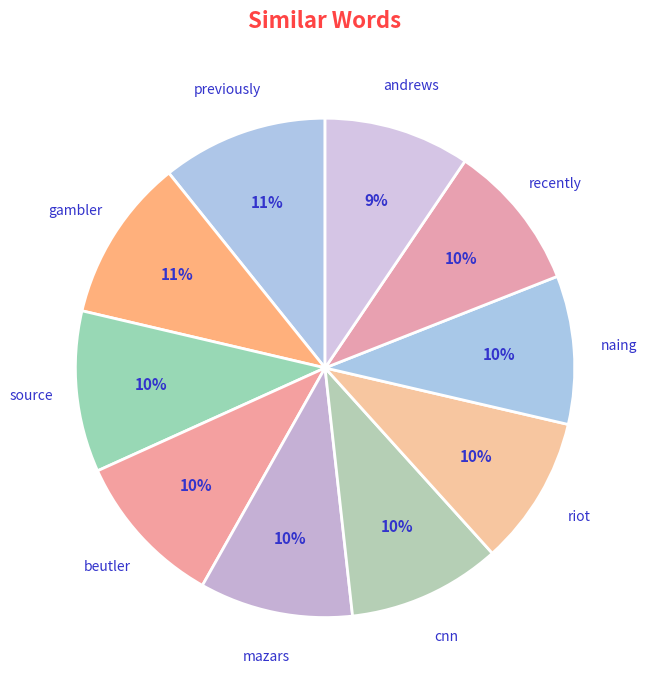

Which slice is the largest?

previously